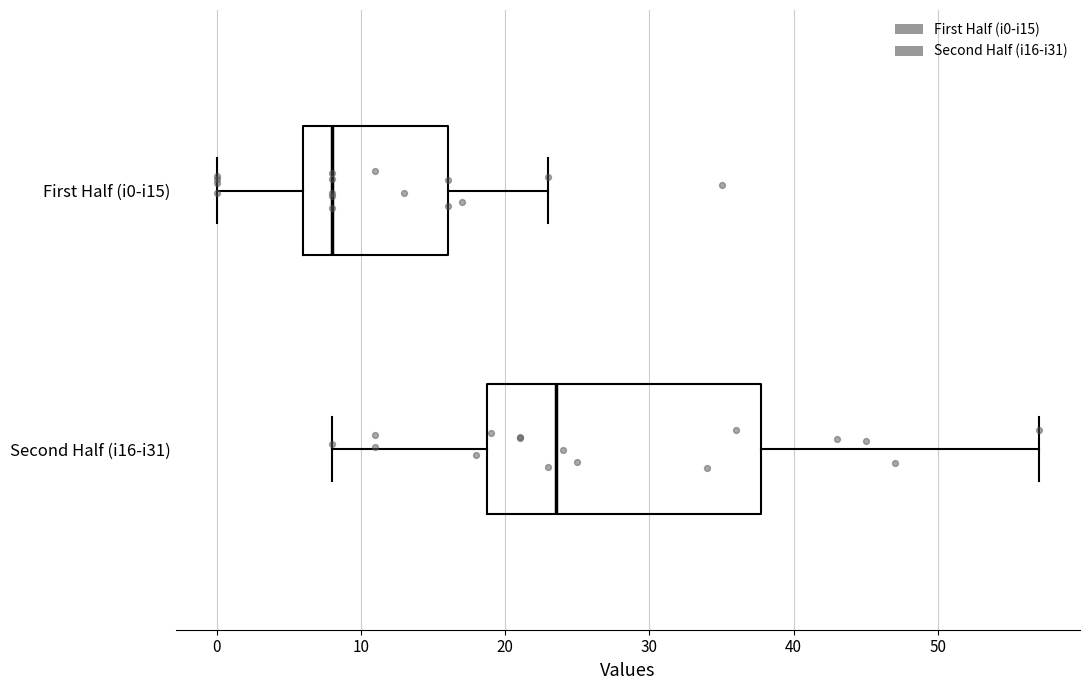

Reading bottom to top, read every box against the x-axis: the position of its median line, the range the box covers, and the ends of its whiskers. The values are not printed on the chart, so give them approximately, as read against the axis.

Second Half (i16-i31): median 24, box 19 to 38, whiskers 8 to 57
First Half (i0-i15): median 8, box 6 to 16, whiskers 0 to 23